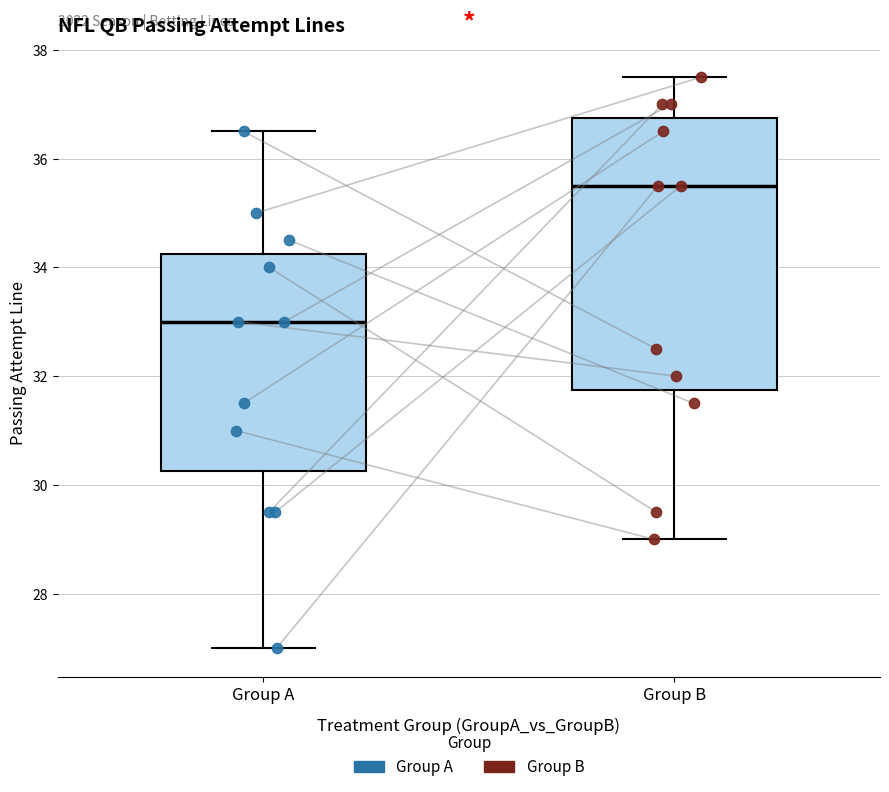

Reading left to right, transcribe this box plot: for each box, give where its median line is, the range the box spans, and where its two whiskers end, as read against the y-axis. The values are not printed on the chart, so give them approximately, as read against the axis.

Group A: median 33.0, box 30.2 to 34.2, whiskers 27.0 to 36.6
Group B: median 35.6, box 31.8 to 36.8, whiskers 29.0 to 37.6